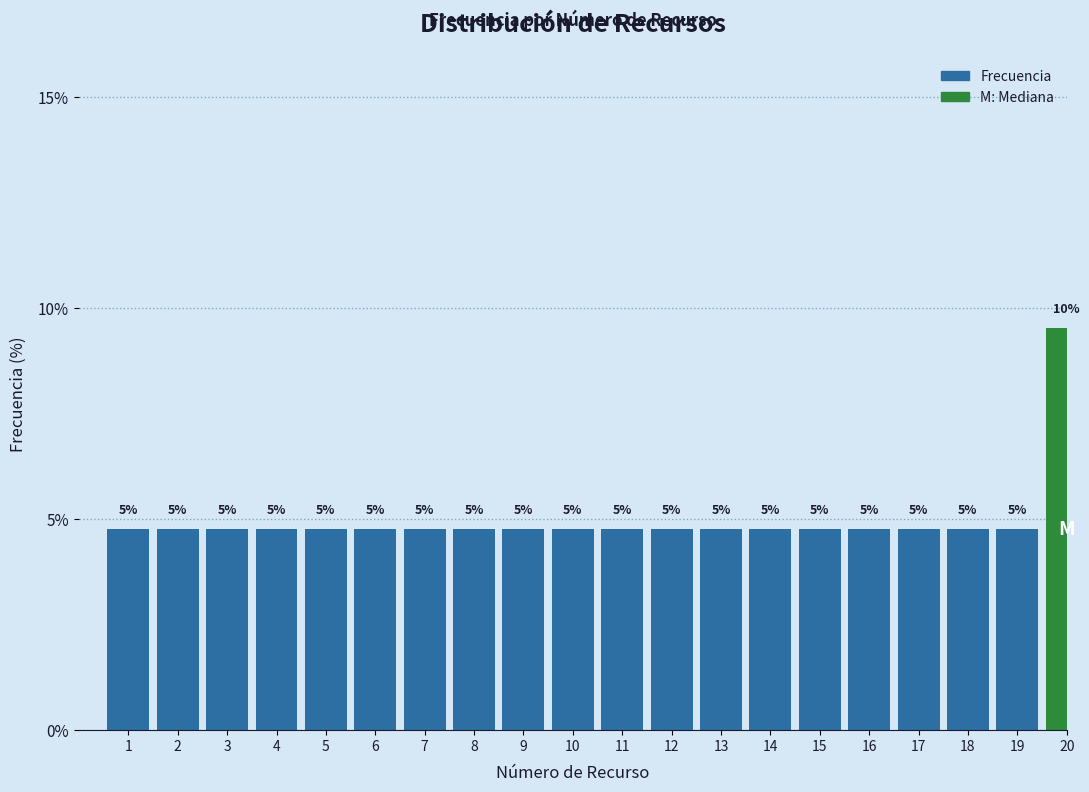

How many bars are there in total?

20